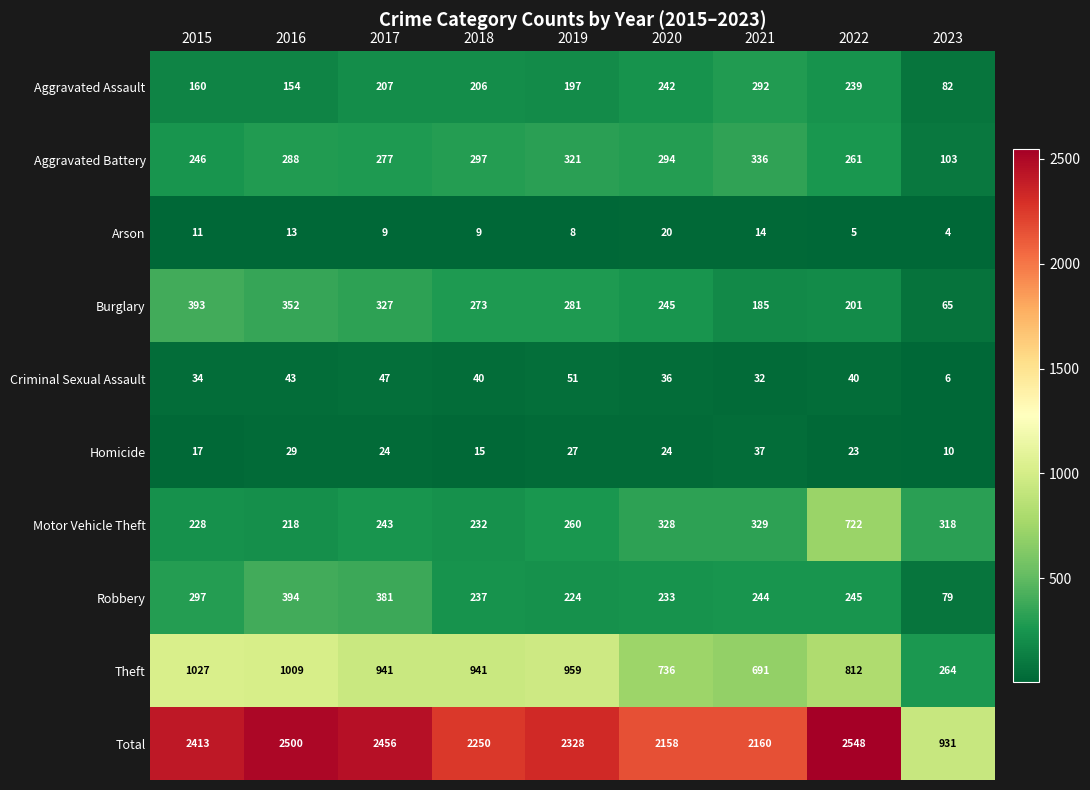

The value of Motor Vehicle Theft at 2021 is 329. True or false?

True